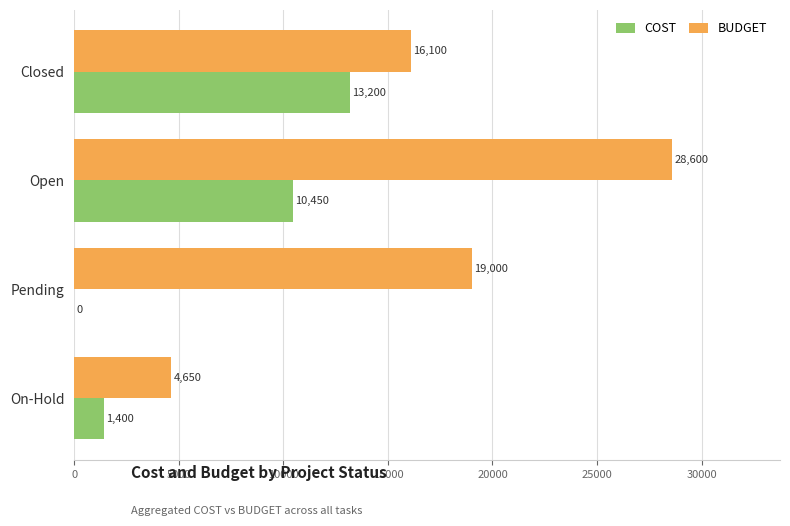

What is the sum of all COST values?

25050